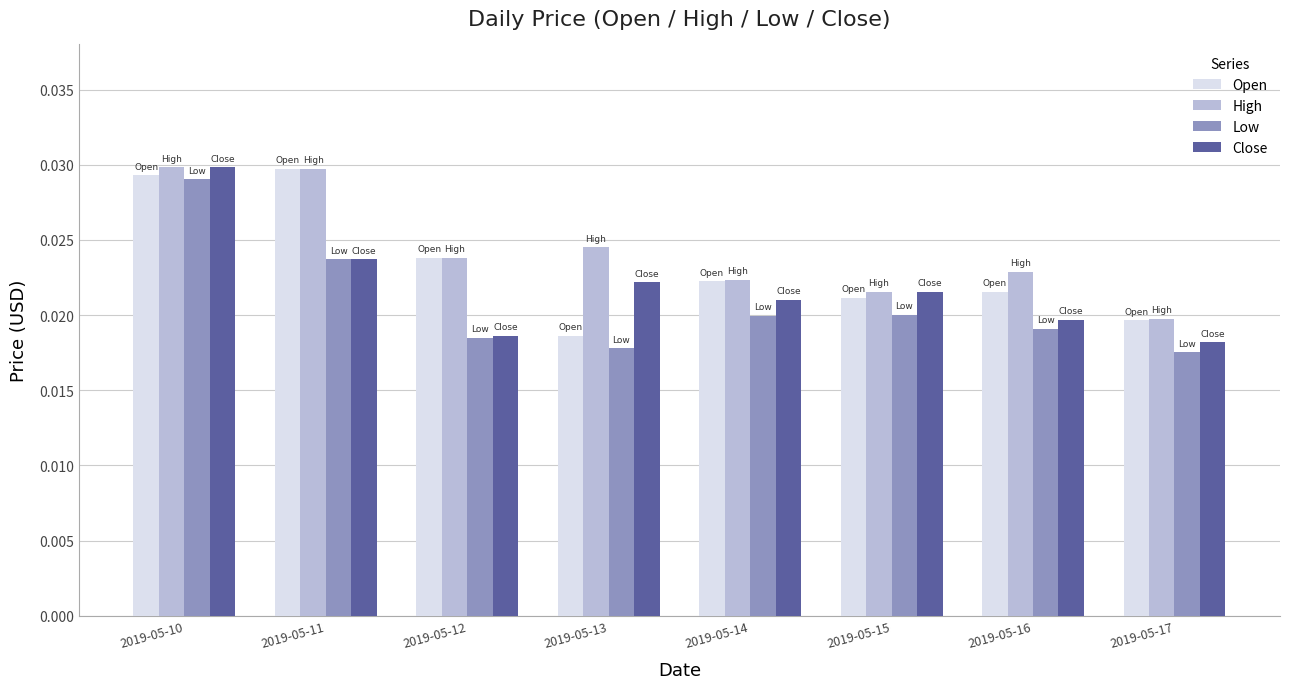

Which series changed the most between 2019-05-10 and 2019-05-12?

Close